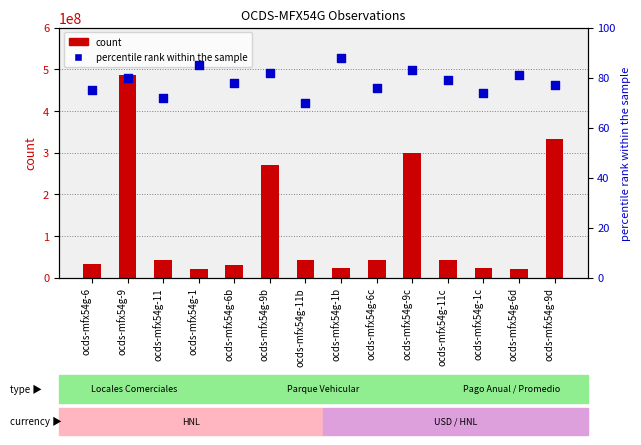

Which series reaches the minimum Y coordinate?

percentile rank within the sample